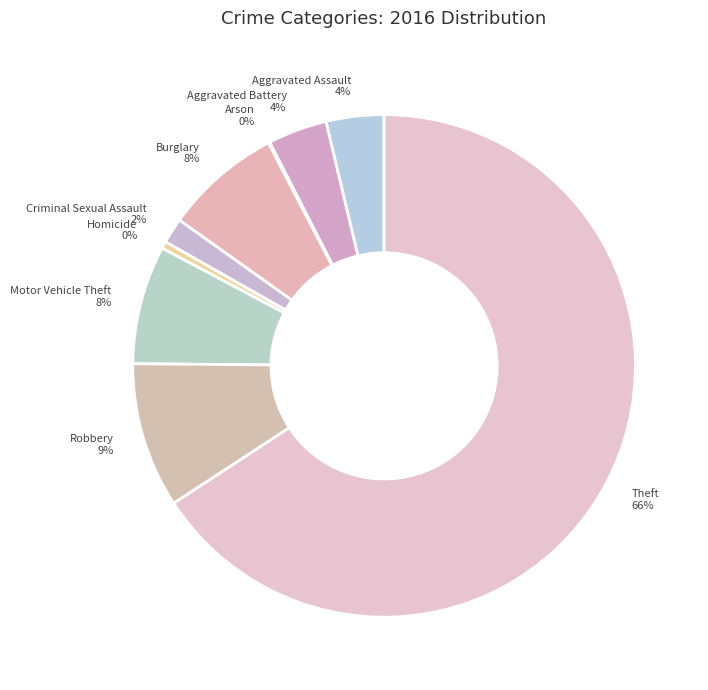

Which has a higher value, Burglary or Aggravated Battery?

Burglary